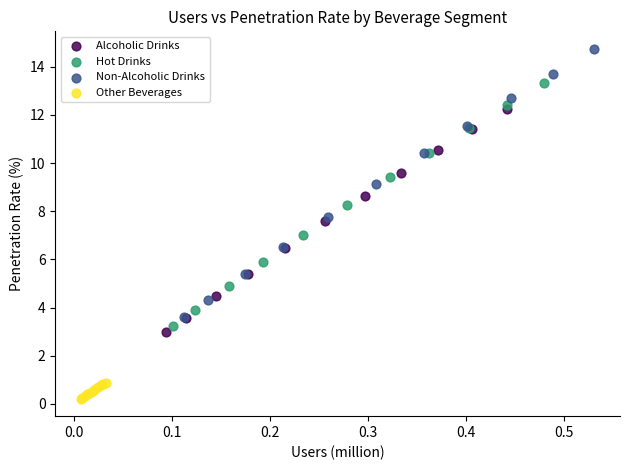

Which series reaches the minimum Y coordinate?

Other Beverages